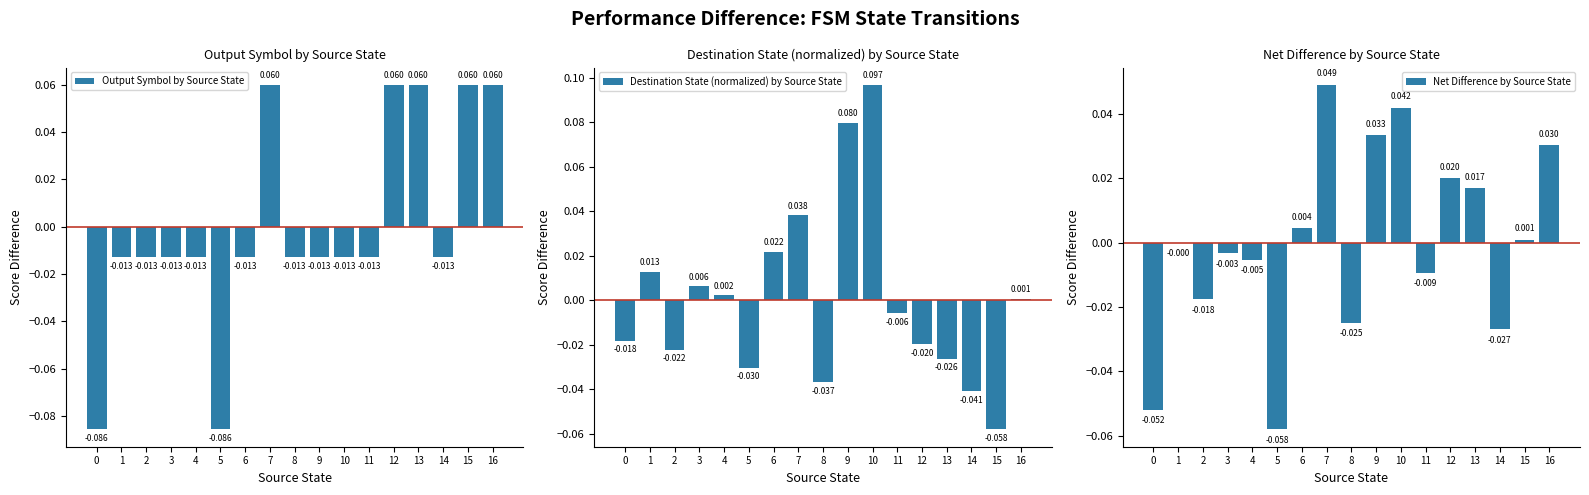

How many positive values does the Output Symbol by Source State series have?

5